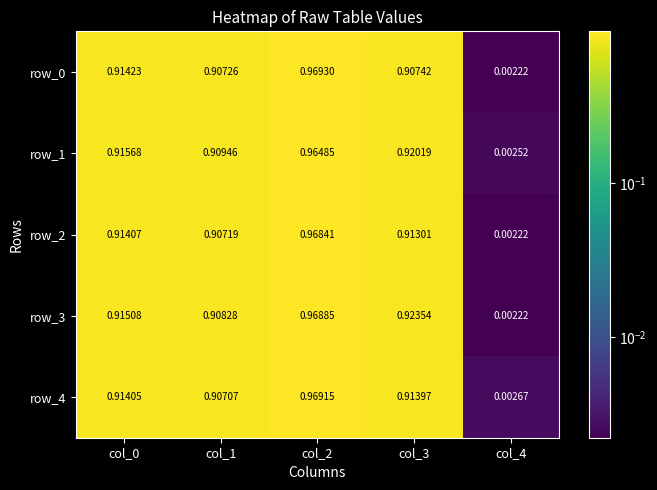

What is the sum of all row_2 values?

3.7